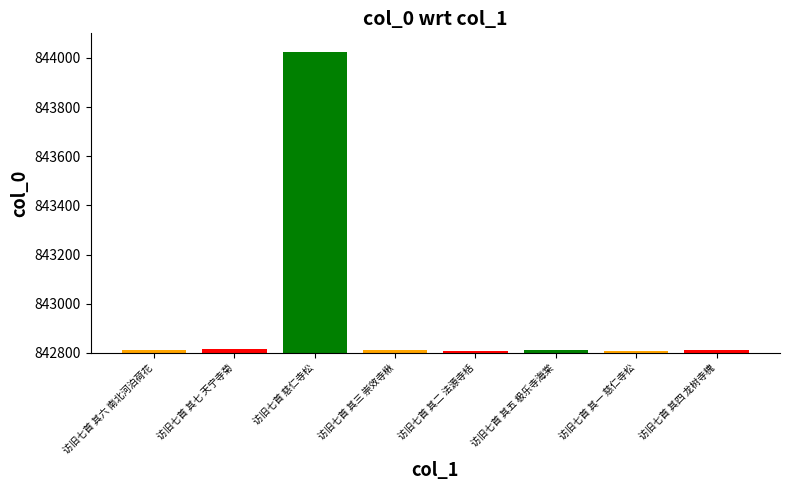

The value at 访旧七首 其六 南北河泊荷花 is 842813. True or false?

True